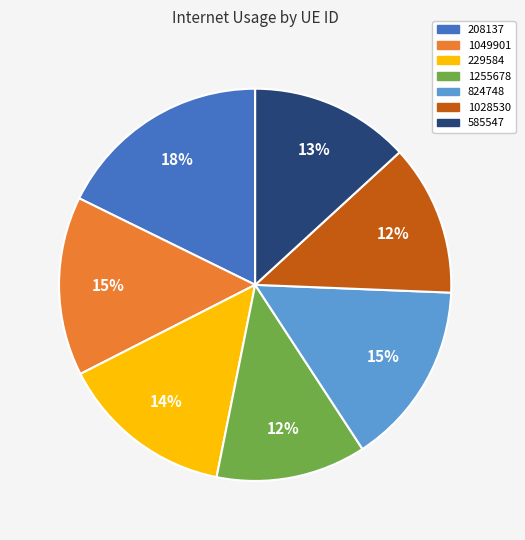

Which category has the biggest portion of the pie?

208137